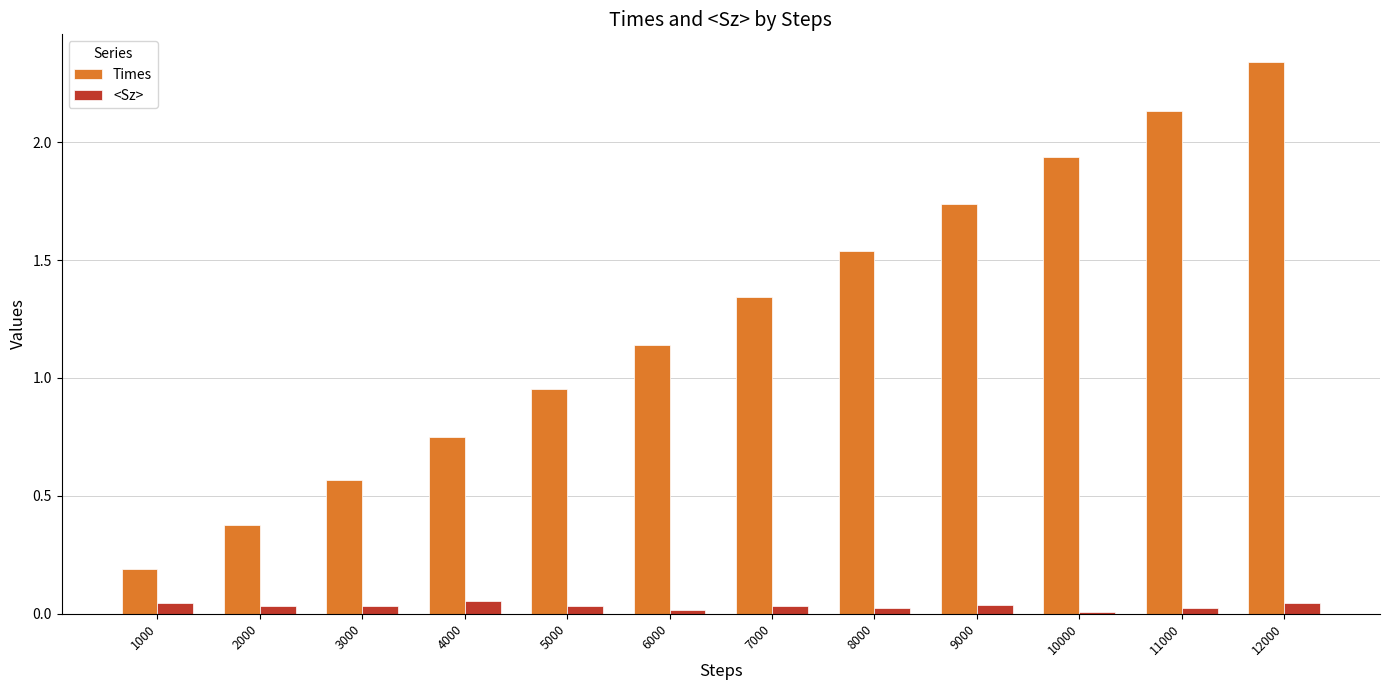

How many bars are there in total?

24